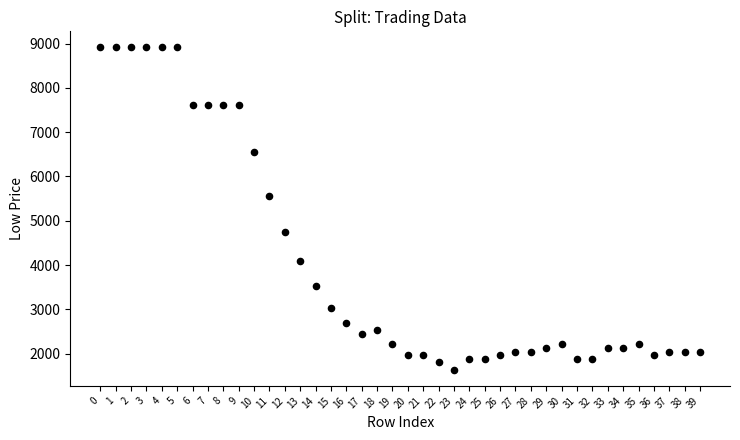

What Y value in the scatter plot is closest to 5273?

5560